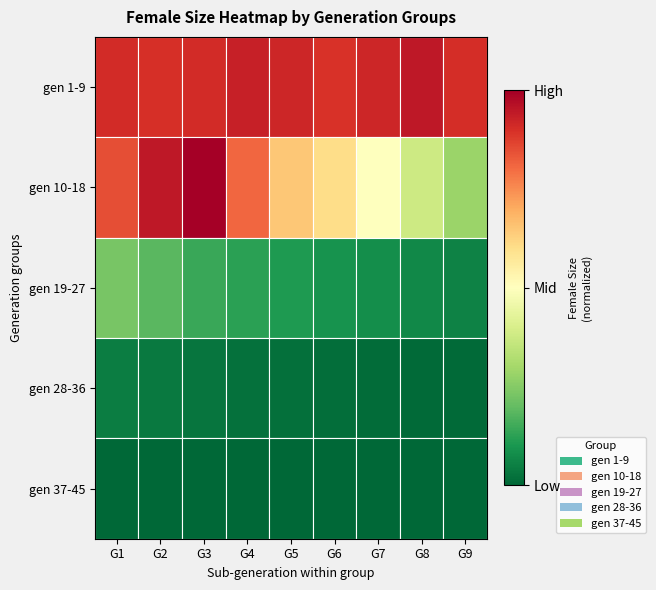

Between G2 and G8, which series saw the biggest shift?

gen 10-18